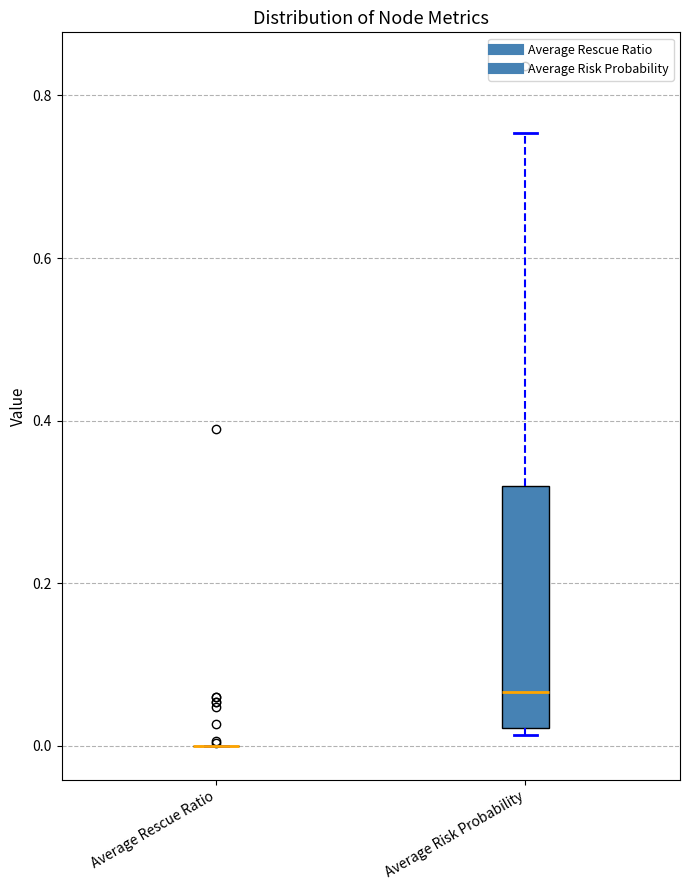

Reading left to right, read every box against the y-axis: the position of its median line, the range the box covers, and the ends of its whiskers. The values are not printed on the chart, so give them approximately, as read against the axis.

Average Rescue Ratio: box collapsed to a line at 0.00, whiskers 0.00 to 0.00
Average Risk Probability: median 0.06, box 0.02 to 0.32, whiskers 0.02 (just below the box's lower edge) to 0.76